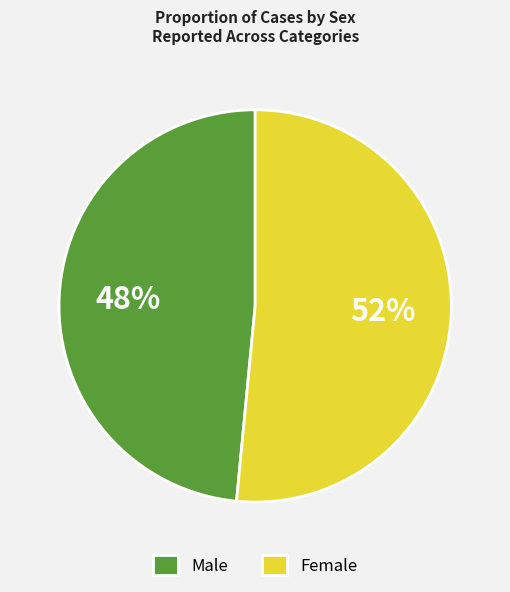

What percentage is the Female slice, to the nearest percent?

52%